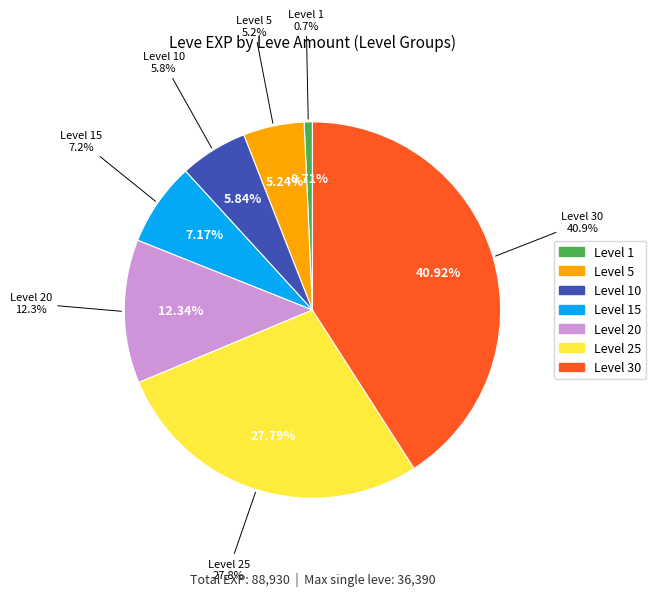

To the nearest percent, what portion does 20 represent?

12%